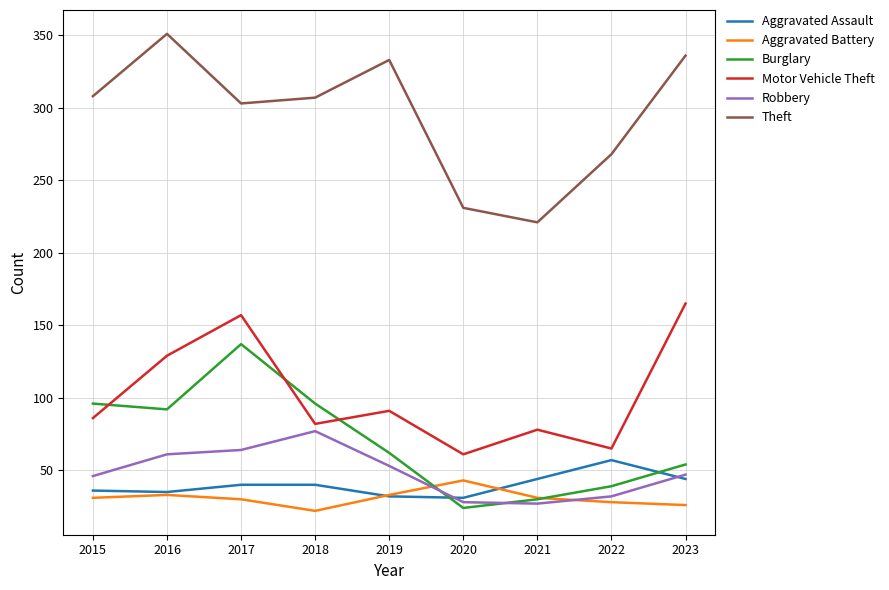

Between 2019 and 2021, which series saw the biggest shift?

Theft